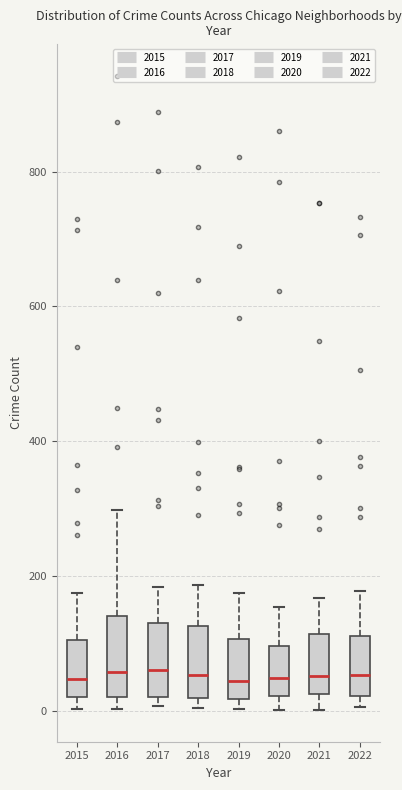

Reading left to right, transcribe this box plot: for each box, give where its median line is, the range the box spans, and where its two whiskers end, as read against the y-axis. The values are not printed on the chart, so give them approximately, as read against the axis.

2015: median 40, box 20 to 100, whiskers 0 to 180
2016: median 60, box 20 to 140, whiskers 0 to 300
2017: median 60, box 20 to 120, whiskers 0 to 180
2018: median 60, box 20 to 120, whiskers 0 to 180
2019: median 40, box 20 to 100, whiskers 0 to 180
2020: median 40, box 20 to 100, whiskers 0 to 160
2021: median 60, box 20 to 120, whiskers 0 to 160
2022: median 60, box 20 to 120, whiskers 0 to 180